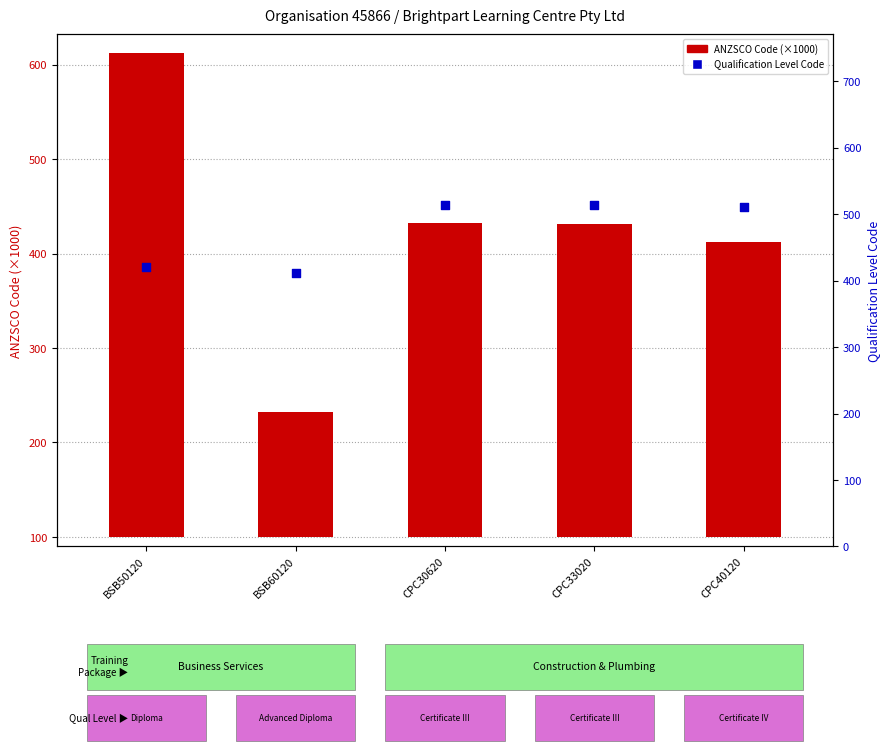

At which category is the sum across all series the highest?

BSB50120